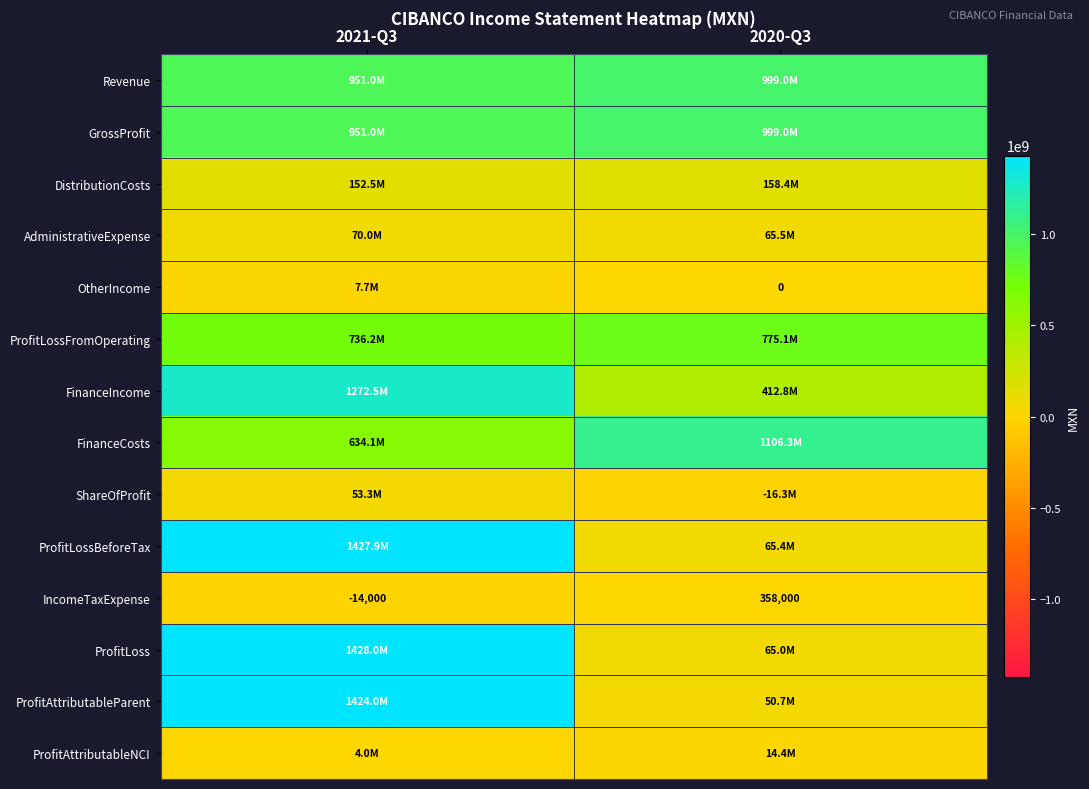

True or false: IncomeTaxExpense has a value of 358000 at 2020-Q3.

True